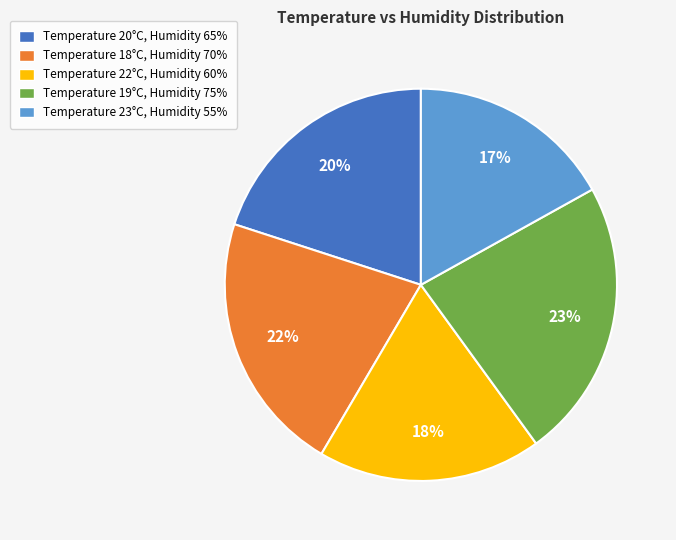

Does any single category account for the majority?

No